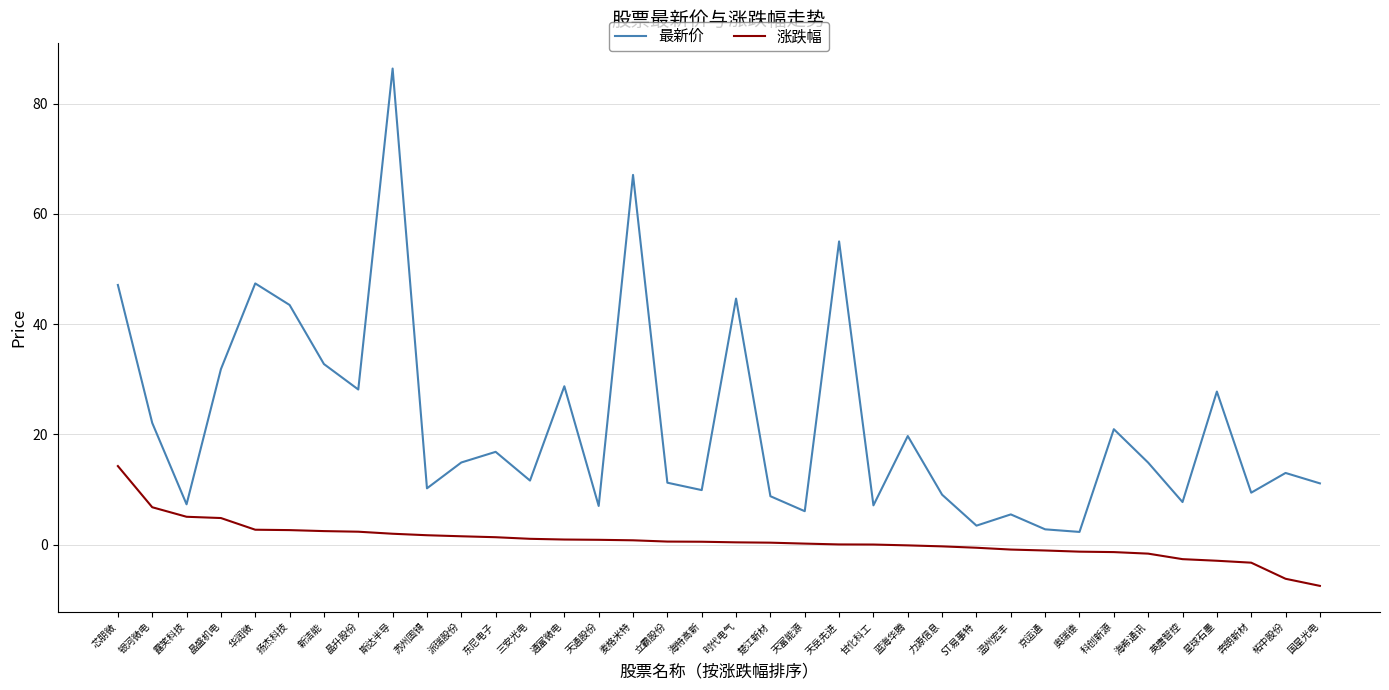

What is the smallest value displayed?

-7.5